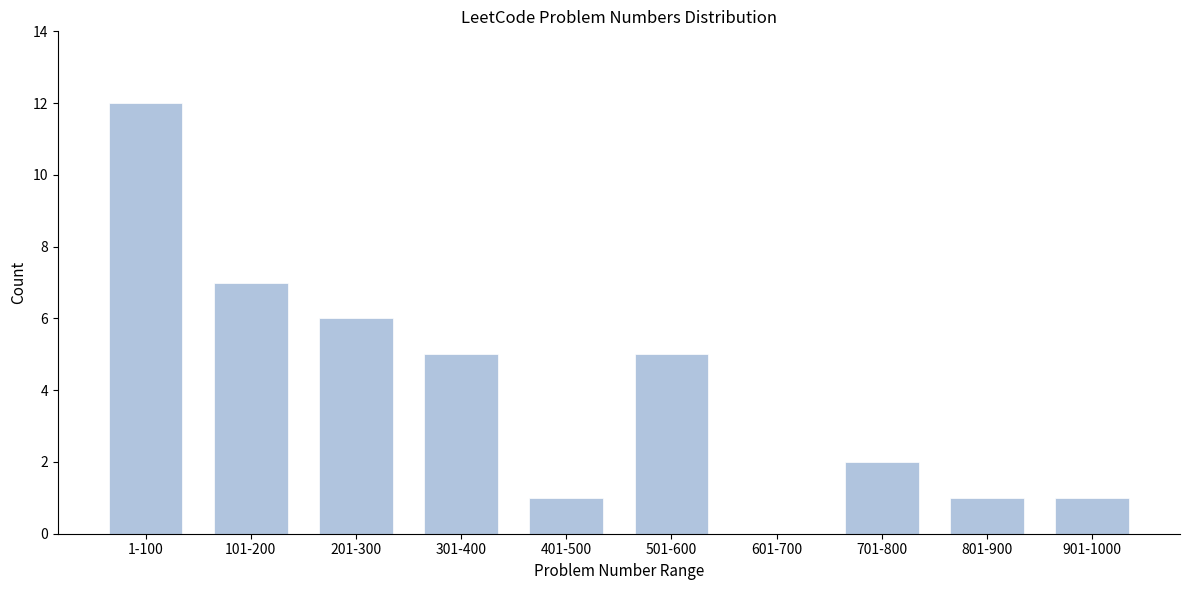

Reading right to left, extract all data points from this chart.

901-1000=1	801-900=1	701-800=2	601-700=0	501-600=5	401-500=1	301-400=5	201-300=6	101-200=7	1-100=12